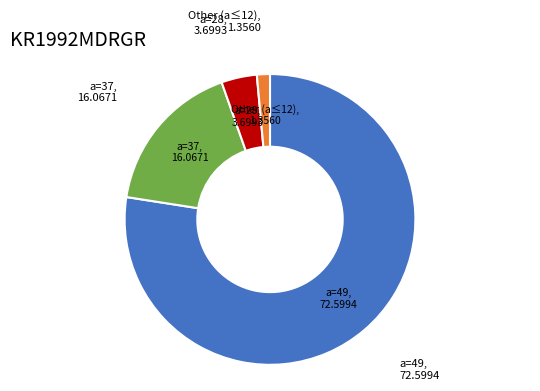

Is there any slice that represents more than half of the pie?

Yes